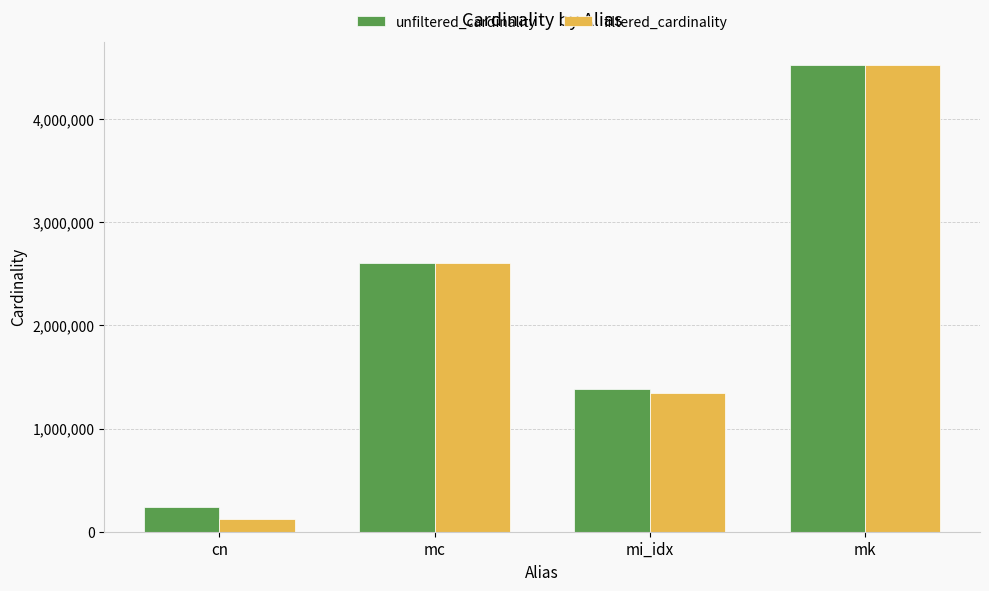

Which category has the highest value across all series?

mk